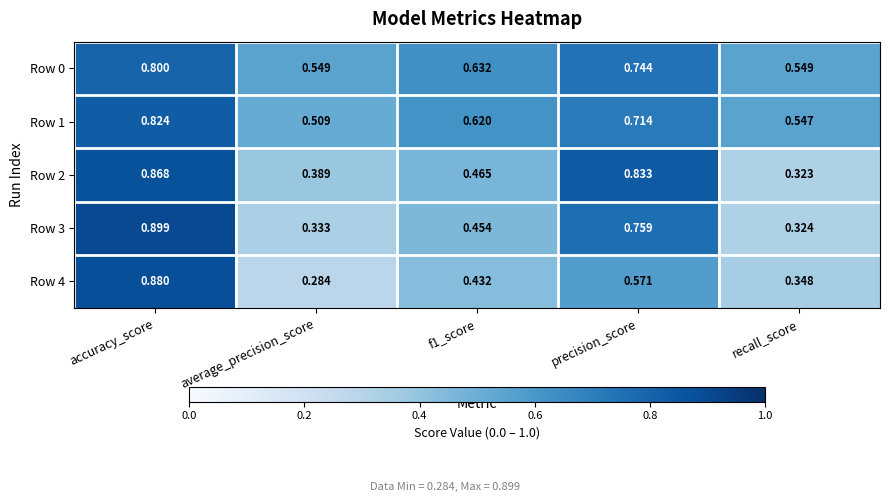

At which category is the sum across all series the highest?

accuracy_score